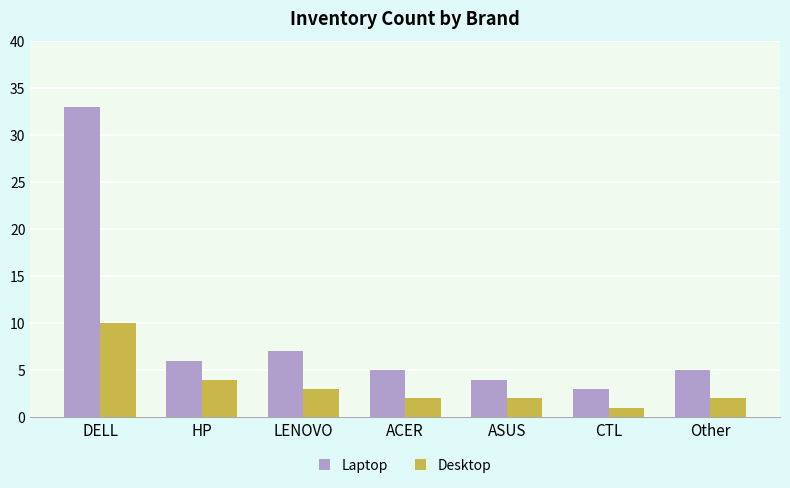

Count the number of categories in the chart.

7